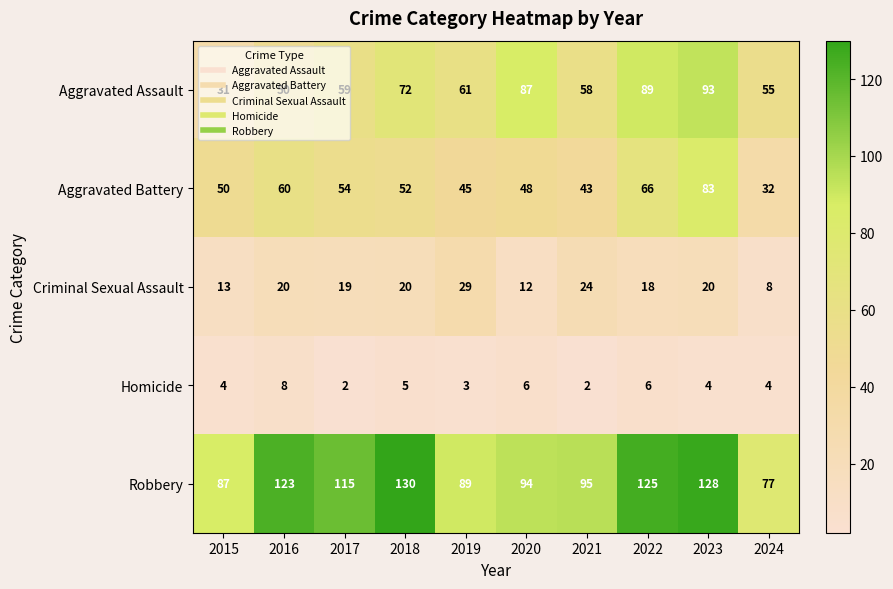

What is the difference between the highest and lowest values at 2023?

124